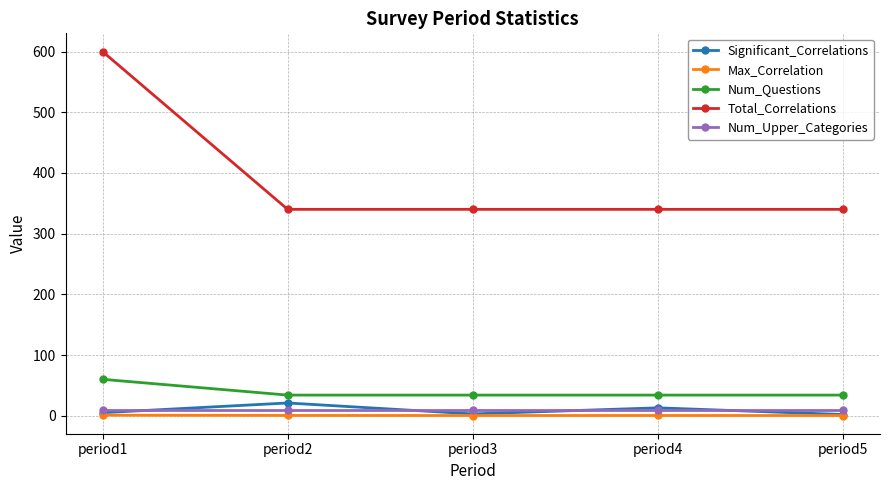

What is the sum of the Max_Correlation values at period2 and period4?

0.9